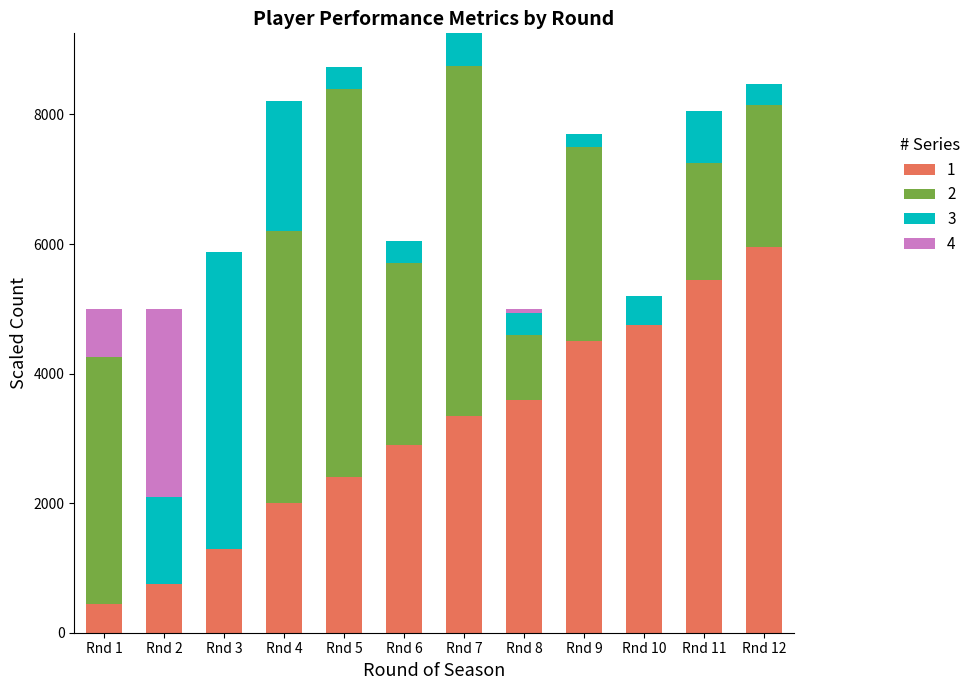

Which category has the highest value in the 1 series?

Rnd 12